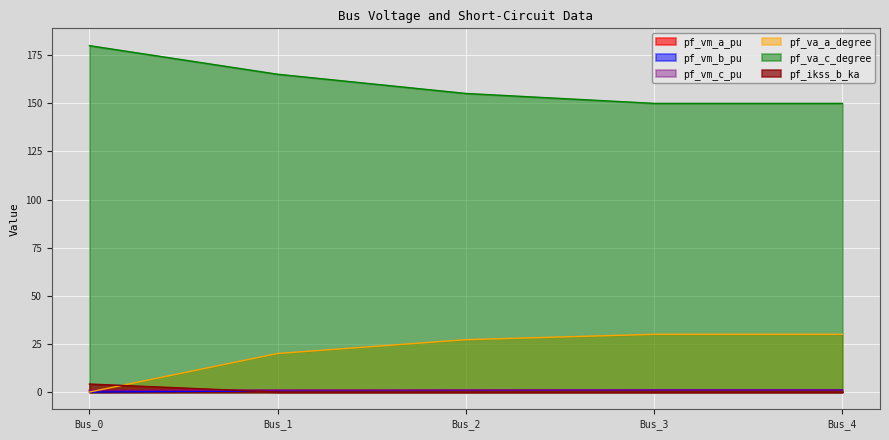

At Bus_0, list the series in order from largest to smallest.

pf_va_c_degree, pf_ikss_b_ka, pf_vm_c_pu, pf_vm_a_pu, pf_va_a_degree, pf_vm_b_pu